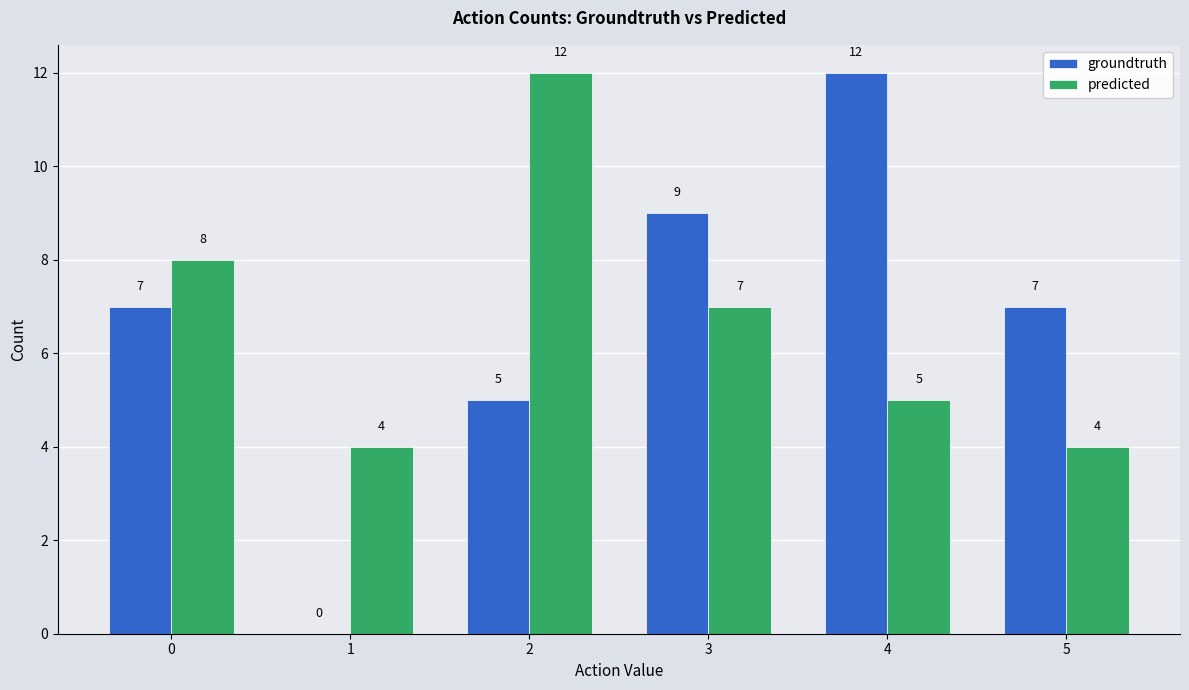

What is the total value across all series at 5?

11